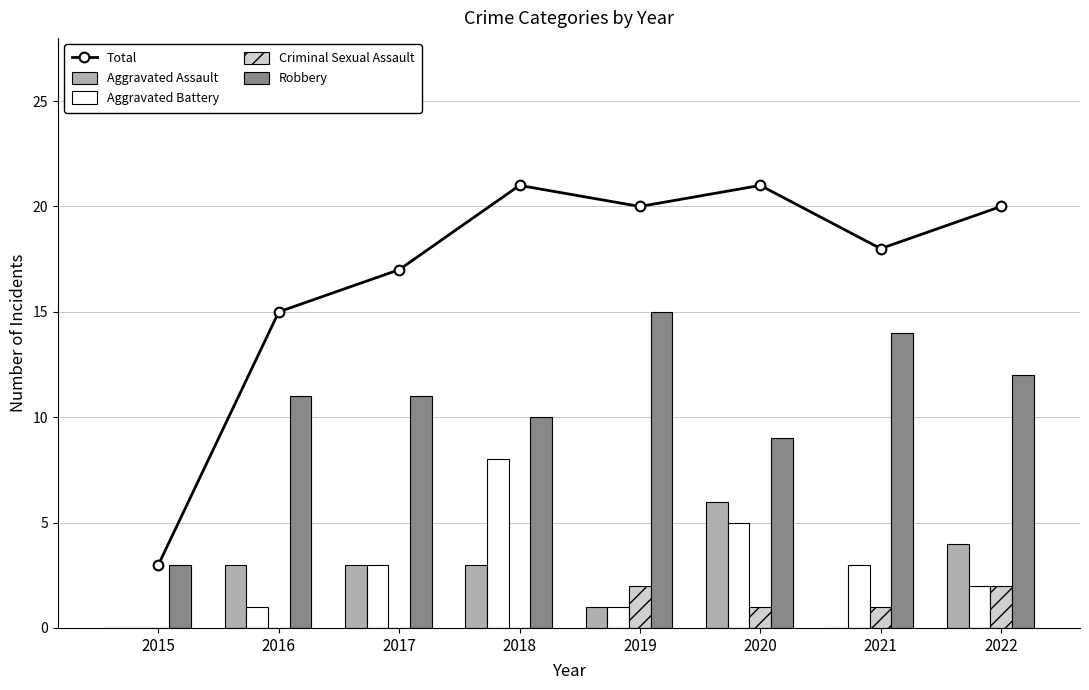

Where is Aggravated Assault nearest to the value 3?

2016